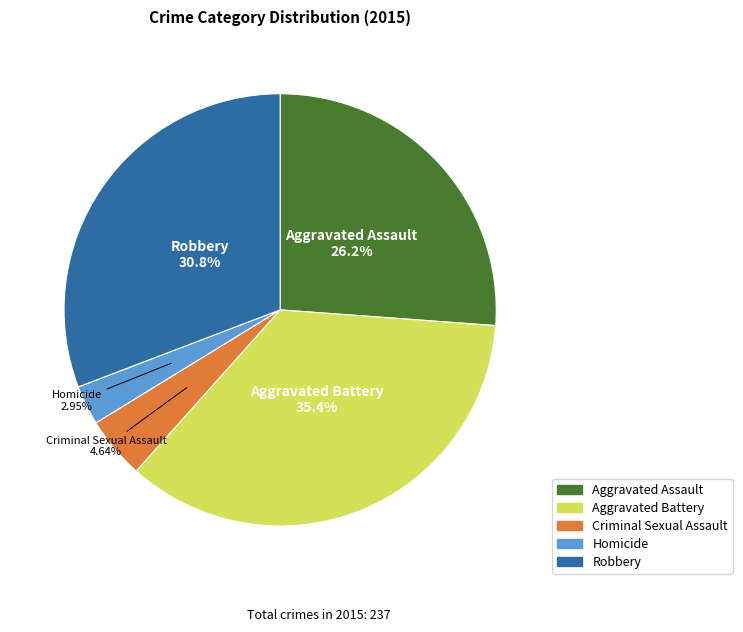

To the nearest percent, what percentage of the pie is Robbery?

31%